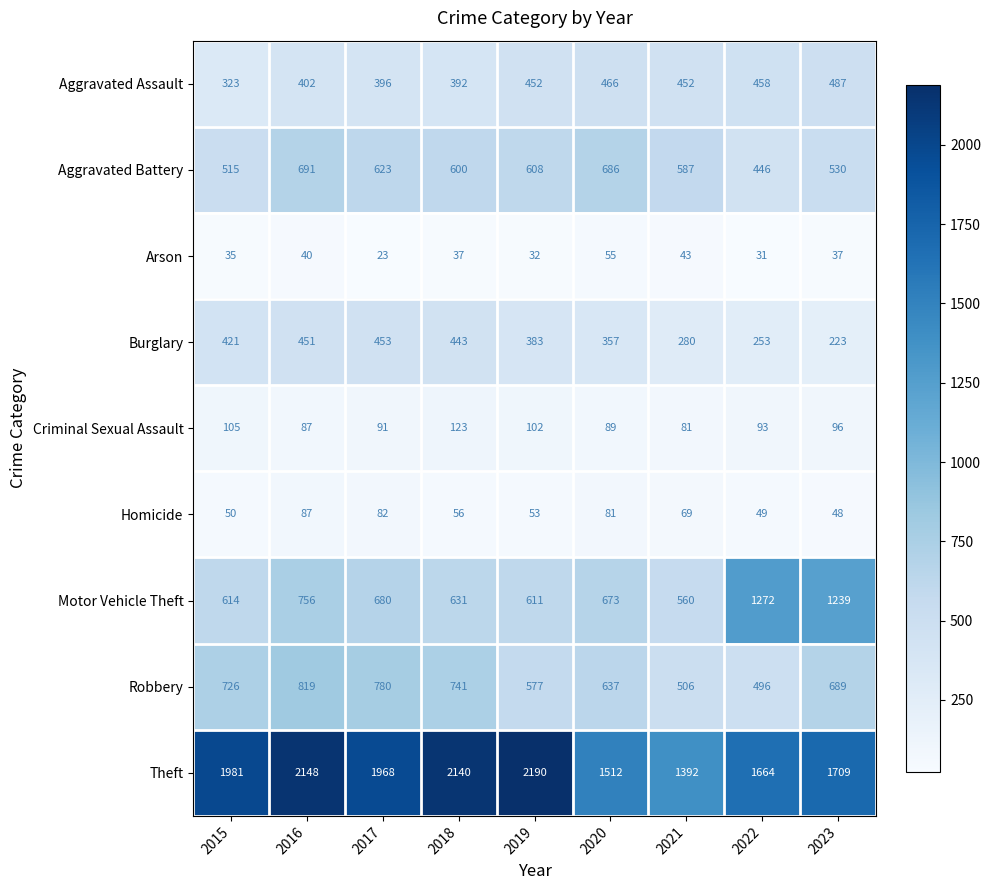

Which series has the widest spread of values?

Theft